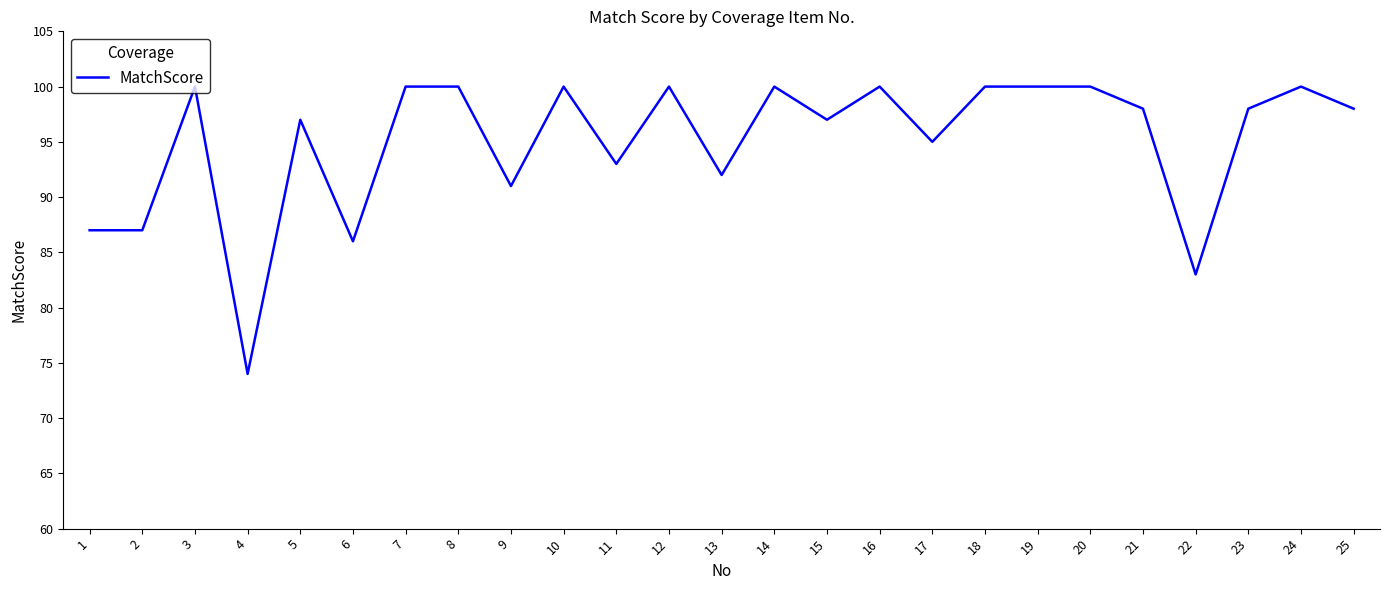

True or false: there are more than 0 points higher than both neighbors.

True